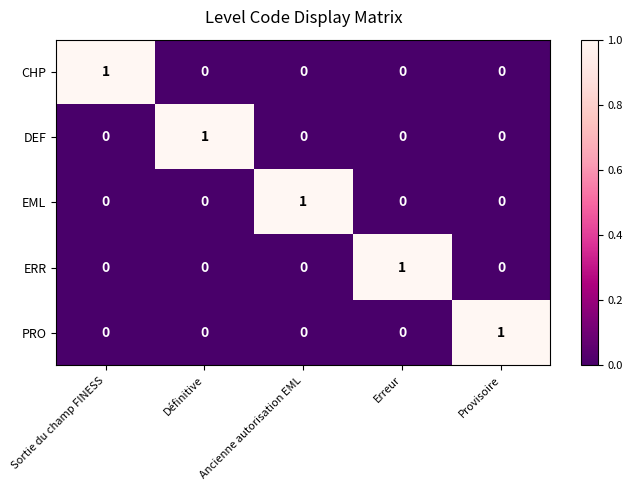

Is it true that EML equals 0 at Sortie du champ FINESS?

True